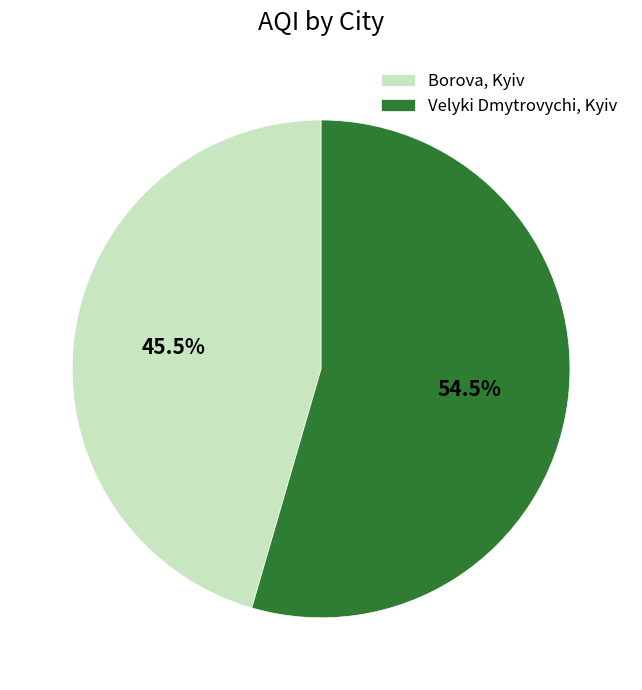

Which category has the smallest portion of the pie?

Borova, Kyiv